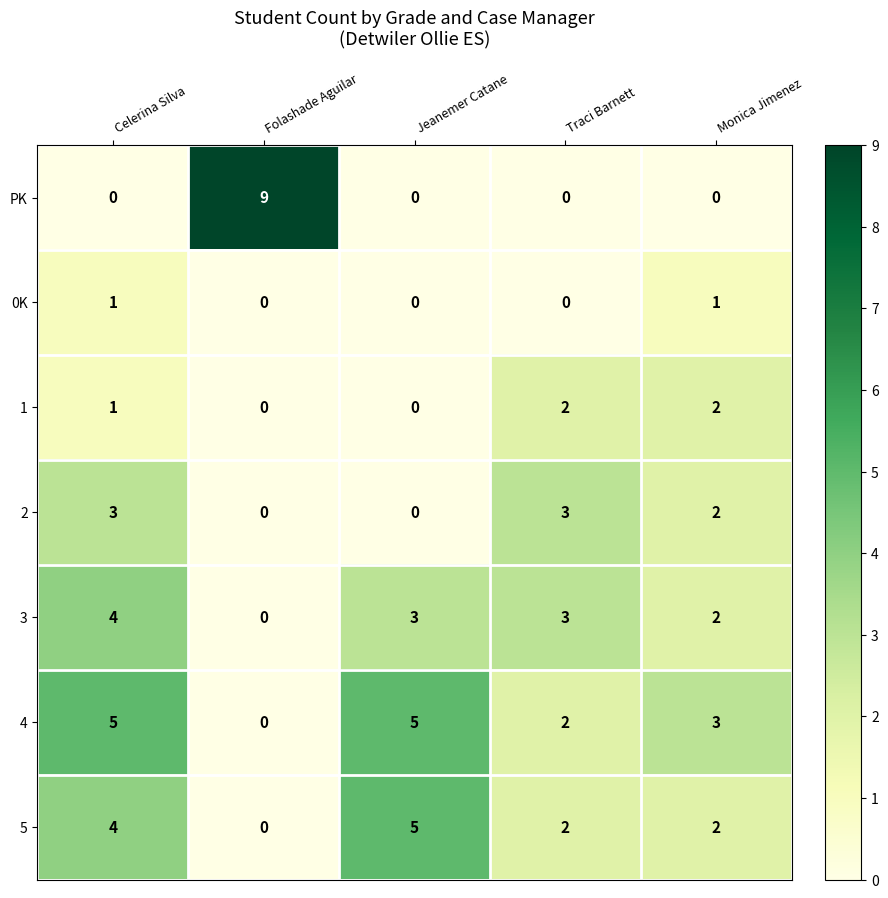

What is the difference between the second highest and minimum values in the 5 series?

4